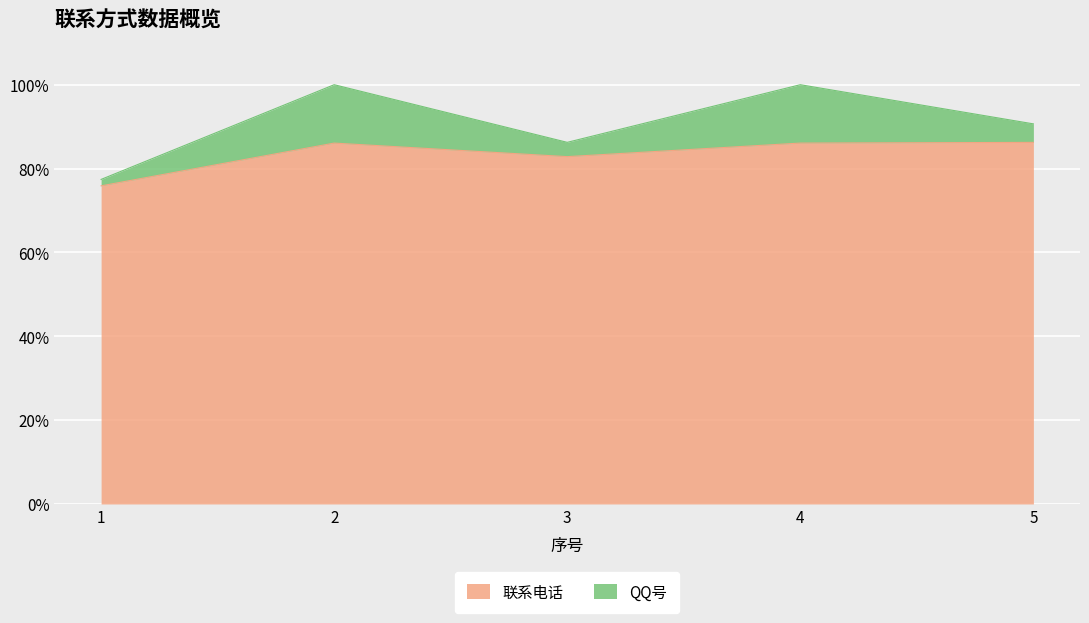

Rank the categories by value from highest to lowest.

5, 2, 4, 3, 1